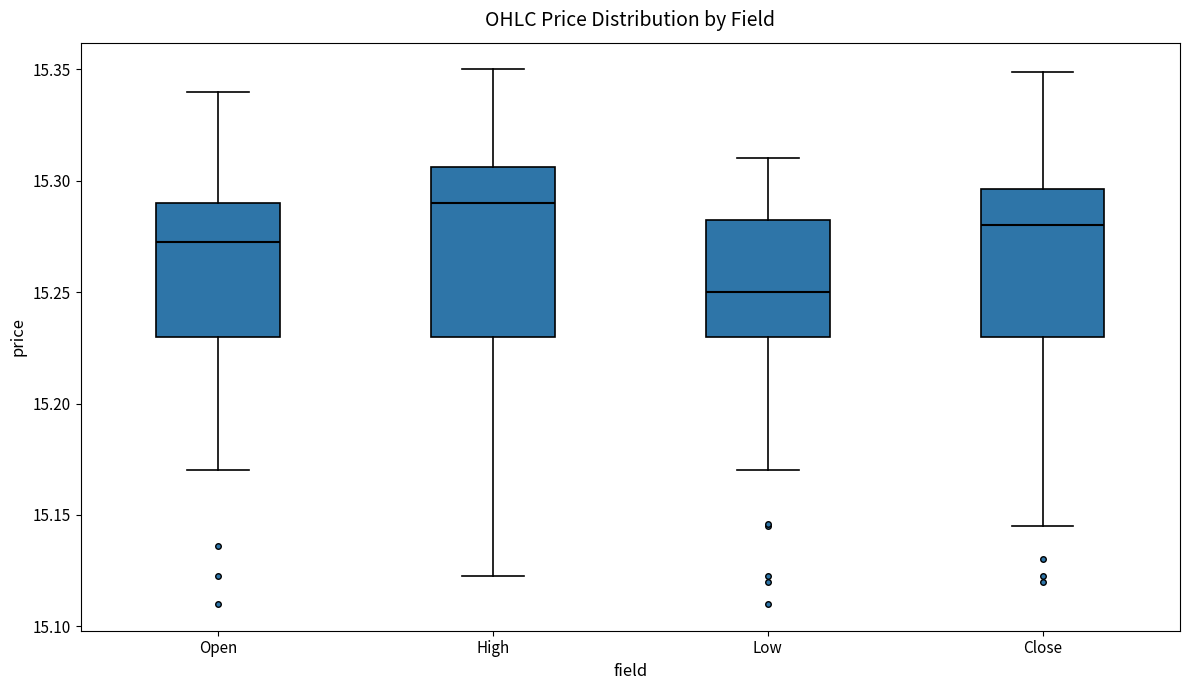

Where does the median line of the box for Low sit on the y-axis? The values are not printed on the chart, so give them approximately, as read against the axis.

15.250